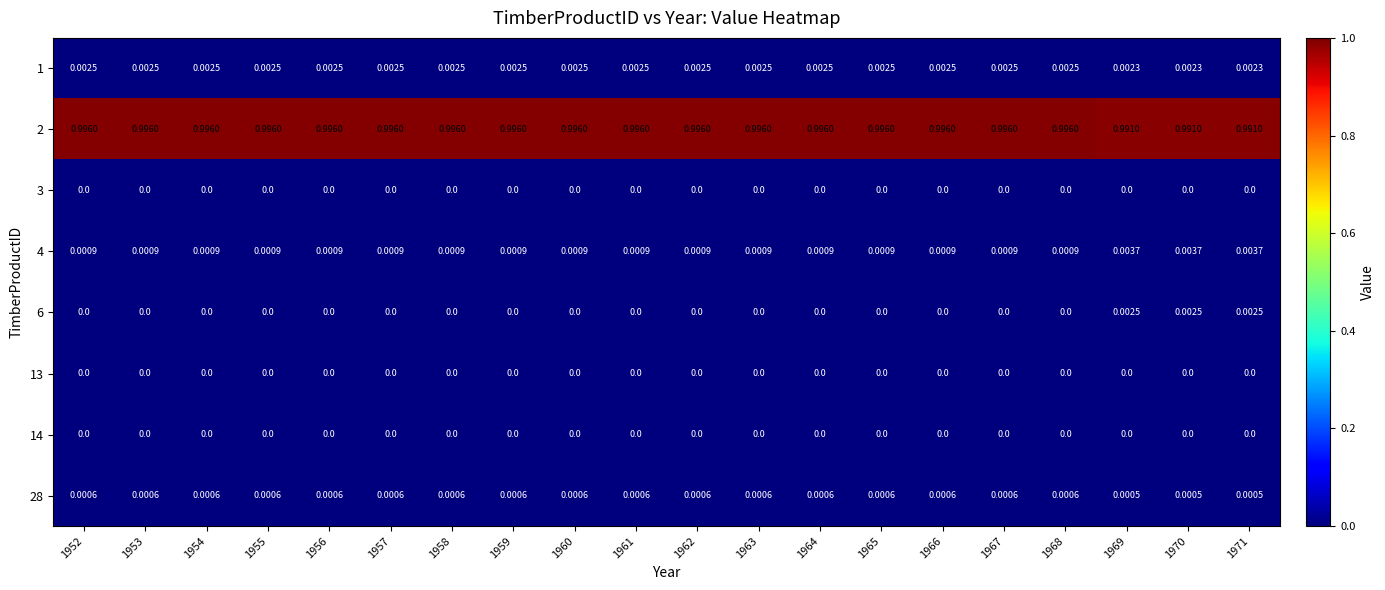

Is the value of 1 at 1952 greater than the value of 2 at 1969?

No